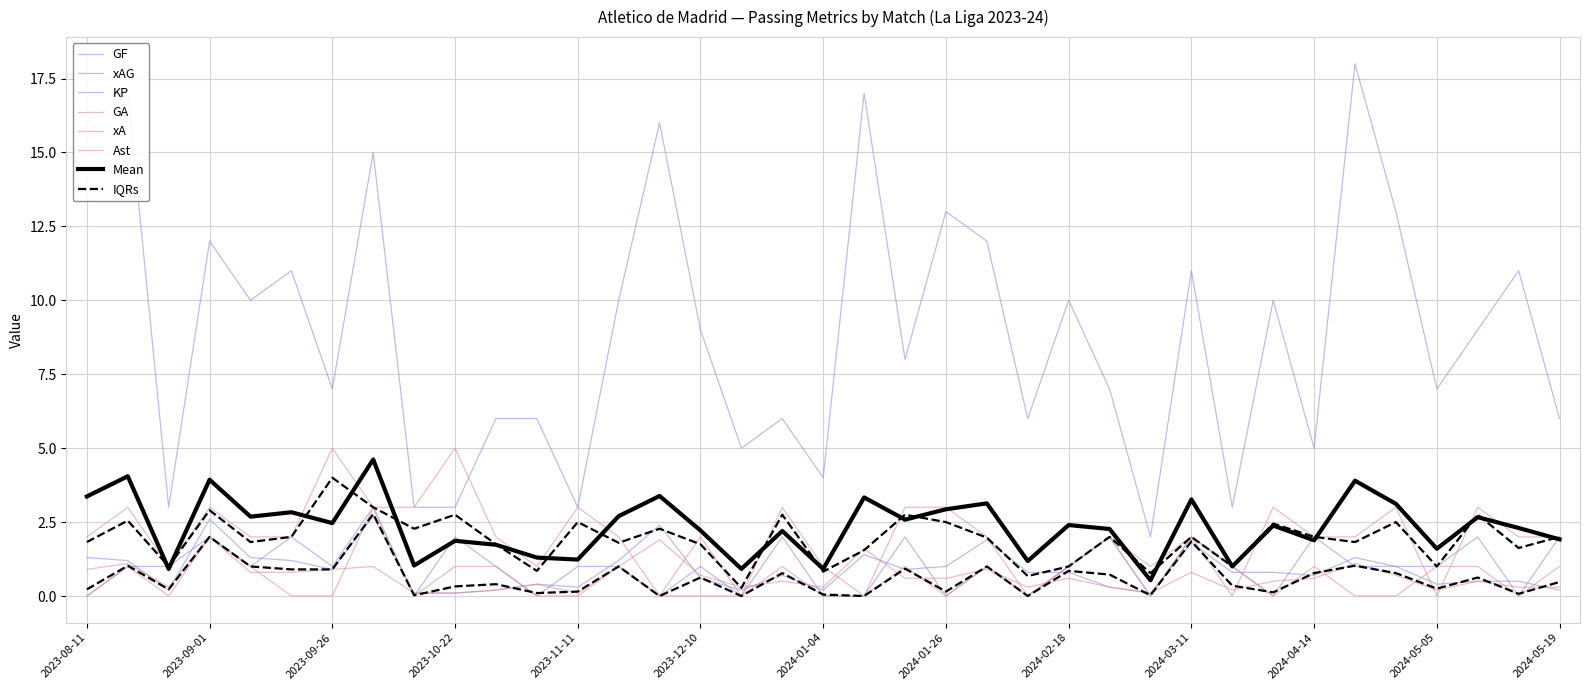

Reading left to right, what are all the values shown in this chart?

GF: 2023-08-11=0.0	2023-08-19=1.0	2023-08-26=1.0	2023-09-01=2.0	2023-09-17=1.0	2023-09-23=2.0	2023-09-26=1.0	2023-10-01=3.0	2023-10-06=0.0	2023-10-22=2.0	2023-10-28=1.0	2023-11-05=0.0	2023-11-11=1.0	2023-11-25=1.0	2023-12-03=0.0	2023-12-10=1.0	2023-12-17=0.0	2023-12-20=2.0	2024-01-04=0.0	2024-01-14=0.0	2024-01-21=2.0	2024-01-26=0.0	2024-02-03=1.0	2024-02-12=0.0	2024-02-18=1.0	2024-02-24=2.0	2024-03-01=0.0	2024-03-11=2.0	2024-03-17=1.0	2024-03-30=0.0	2024-04-14=2.0	2024-04-21=1.0	2024-04-27=1.0	2024-05-05=1.0	2024-05-12=2.0	2024-05-16=0.0	2024-05-19=2.0
GA: 2023-08-11=2.0	2023-08-19=3.0	2023-08-26=1.0	2023-09-01=3.0	2023-09-17=2.0	2023-09-23=2.0	2023-09-26=5.0	2023-10-01=3.0	2023-10-06=3.0	2023-10-22=5.0	2023-10-28=2.0	2023-11-05=1.0	2023-11-11=3.0	2023-11-25=2.0	2023-12-03=0.0	2023-12-10=2.0	2023-12-17=0.0	2023-12-20=3.0	2024-01-04=1.0	2024-01-14=0.0	2024-01-21=3.0	2024-01-26=3.0	2024-02-03=2.0	2024-02-12=0.0	2024-02-18=1.0	2024-02-24=2.0	2024-03-01=1.0	2024-03-11=2.0	2024-03-17=0.0	2024-03-30=3.0	2024-04-14=2.0	2024-04-21=2.0	2024-04-27=3.0	2024-05-05=0.0	2024-05-12=3.0	2024-05-16=2.0	2024-05-19=2.0
Ast: 2023-08-11=0.0	2023-08-19=1.0	2023-08-26=0.0	2023-09-01=2.0	2023-09-17=1.0	2023-09-23=0.0	2023-09-26=0.0	2023-10-01=3.0	2023-10-06=0.0	2023-10-22=1.0	2023-10-28=1.0	2023-11-05=0.0	2023-11-11=0.0	2023-11-25=1.0	2023-12-03=0.0	2023-12-10=0.0	2023-12-17=0.0	2023-12-20=1.0	2024-01-04=0.0	2024-01-14=0.0	2024-01-21=1.0	2024-01-26=0.0	2024-02-03=1.0	2024-02-12=0.0	2024-02-18=1.0	2024-02-24=2.0	2024-03-01=0.0	2024-03-11=2.0	2024-03-17=1.0	2024-03-30=0.0	2024-04-14=1.0	2024-04-21=0.0	2024-04-27=0.0	2024-05-05=1.0	2024-05-12=1.0	2024-05-16=0.0	2024-05-19=1.0
xAG: 2023-08-11=1.3	2023-08-19=1.2	2023-08-26=0.2	2023-09-01=2.6	2023-09-17=1.3	2023-09-23=1.2	2023-09-26=0.9	2023-10-01=2.7	2023-10-06=0.1	2023-10-22=0.1	2023-10-28=0.2	2023-11-05=0.4	2023-11-11=0.3	2023-11-25=1.2	2023-12-03=2.4	2023-12-10=0.6	2023-12-17=0.2	2023-12-20=0.7	2024-01-04=0.2	2024-01-14=1.4	2024-01-21=0.9	2024-01-26=1.0	2024-02-03=1.9	2024-02-12=0.8	2024-02-18=0.8	2024-02-24=0.3	2024-03-01=0.1	2024-03-11=1.8	2024-03-17=0.8	2024-03-30=0.8	2024-04-14=0.7	2024-04-21=1.3	2024-04-27=1.0	2024-05-05=0.4	2024-05-12=0.5	2024-05-16=0.5	2024-05-19=0.2
xA: 2023-08-11=0.9	2023-08-19=1.1	2023-08-26=0.3	2023-09-01=2.0	2023-09-17=0.8	2023-09-23=0.8	2023-09-26=0.9	2023-10-01=1.0	2023-10-06=0.1	2023-10-22=0.1	2023-10-28=0.2	2023-11-05=0.4	2023-11-11=0.1	2023-11-25=1.0	2023-12-03=1.9	2023-12-10=0.7	2023-12-17=0.3	2023-12-20=0.5	2024-01-04=0.3	2024-01-14=1.6	2024-01-21=0.6	2024-01-26=0.6	2024-02-03=0.9	2024-02-12=0.3	2024-02-18=0.6	2024-02-24=0.3	2024-03-01=0.1	2024-03-11=0.8	2024-03-17=0.2	2024-03-30=0.5	2024-04-14=0.6	2024-04-21=1.1	2024-04-27=0.7	2024-05-05=0.2	2024-05-12=0.5	2024-05-16=0.3	2024-05-19=0.3
KP: 2023-08-11=16.0	2023-08-19=17.0	2023-08-26=3.0	2023-09-01=12.0	2023-09-17=10.0	2023-09-23=11.0	2023-09-26=7.0	2023-10-01=15.0	2023-10-06=3.0	2023-10-22=3.0	2023-10-28=6.0	2023-11-05=6.0	2023-11-11=3.0	2023-11-25=10.0	2023-12-03=16.0	2023-12-10=9.0	2023-12-17=5.0	2023-12-20=6.0	2024-01-04=4.0	2024-01-14=17.0	2024-01-21=8.0	2024-01-26=13.0	2024-02-03=12.0	2024-02-12=6.0	2024-02-18=10.0	2024-02-24=7.0	2024-03-01=2.0	2024-03-11=11.0	2024-03-17=3.0	2024-03-30=10.0	2024-04-14=5.0	2024-04-21=18.0	2024-04-27=13.0	2024-05-05=7.0	2024-05-12=9.0	2024-05-16=11.0	2024-05-19=6.0